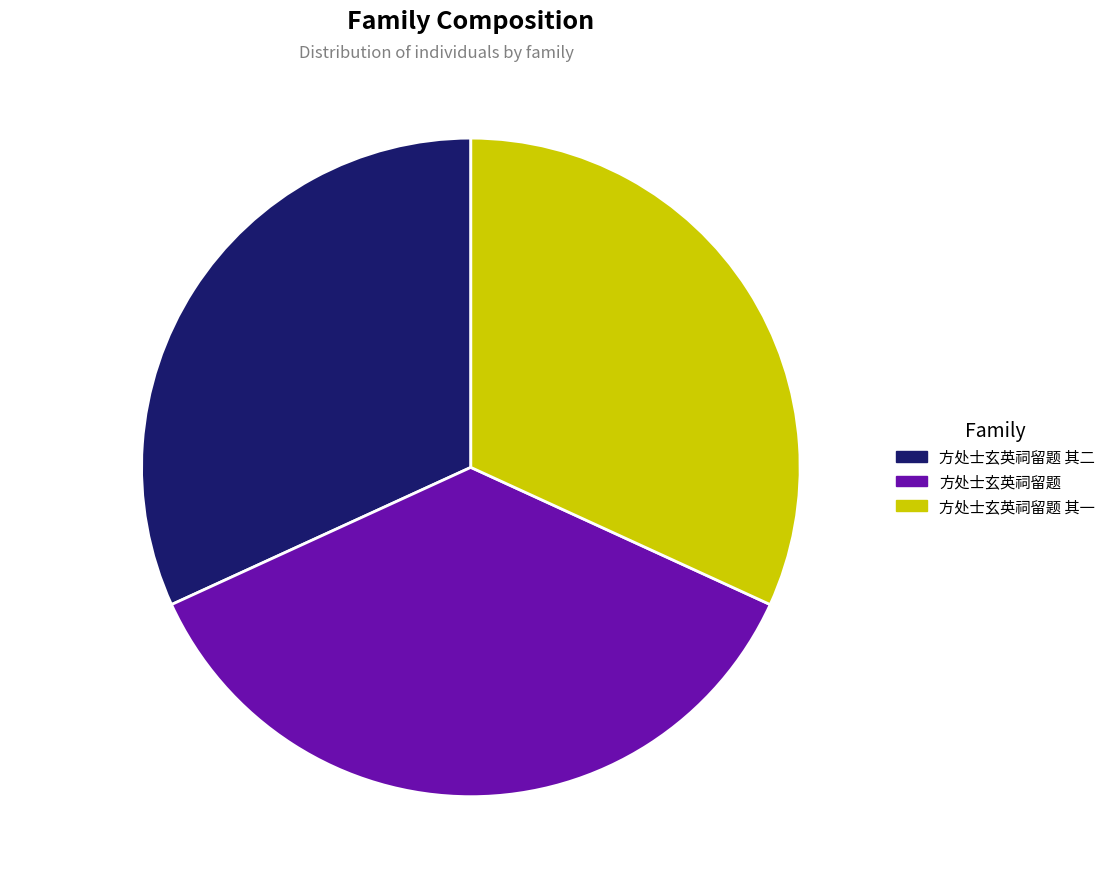

How many slices are in this pie chart?

3